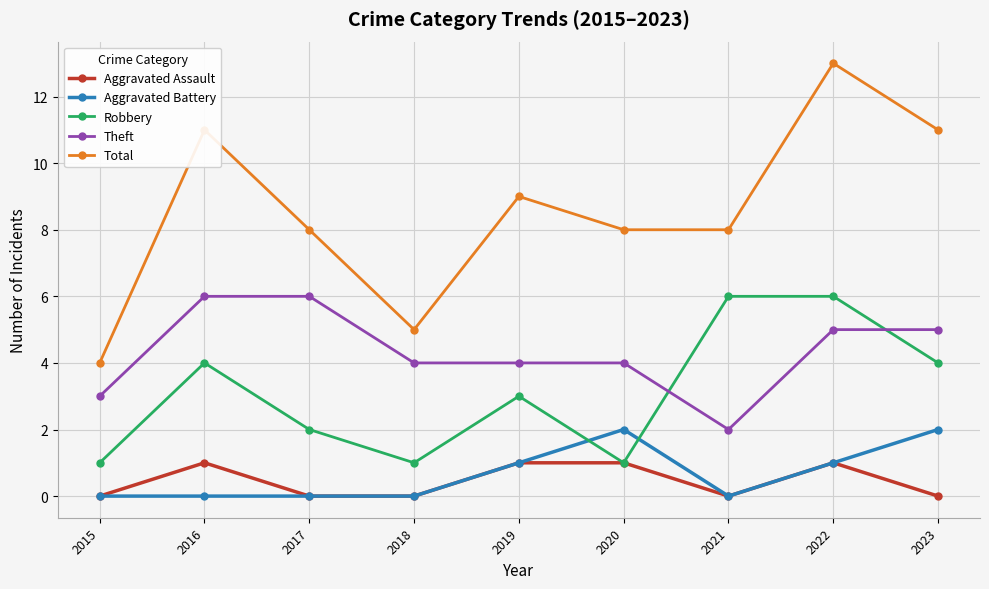

What is the maximum value for Theft?

6